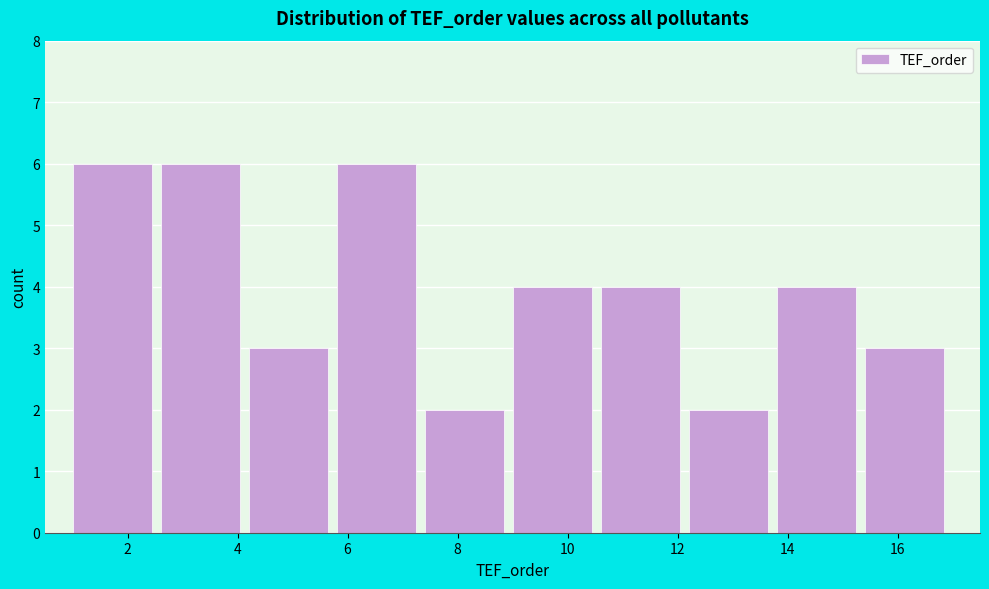

What is the height of the bar covering 7.4 to 9.0 on the x-axis? The values are not printed on the chart, so give them approximately, as read against the axis.

2